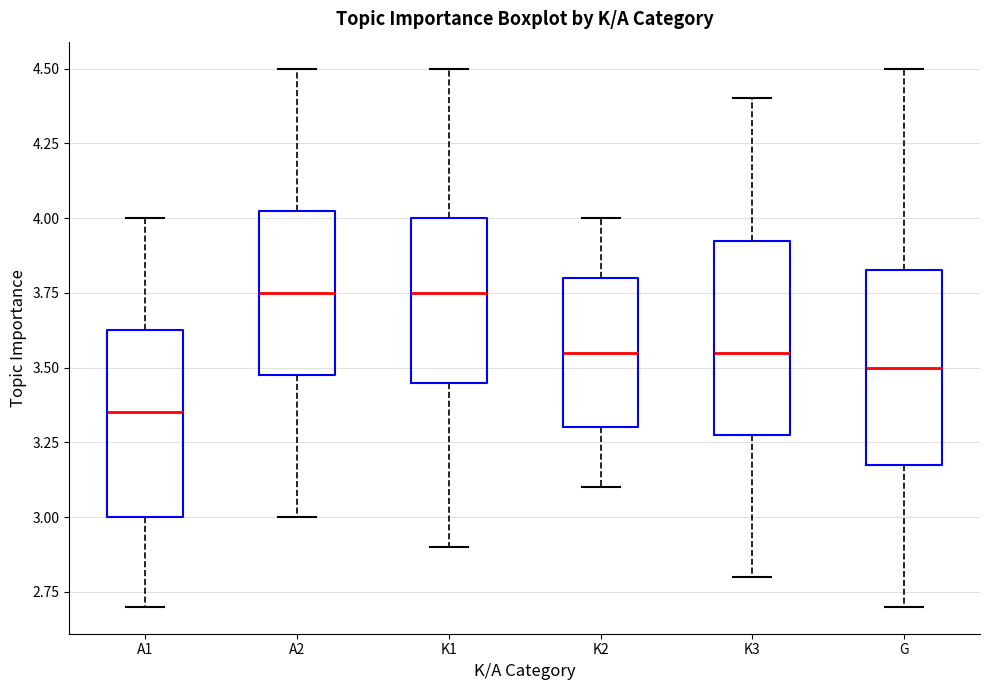

Which box has the lowest median line?

A1